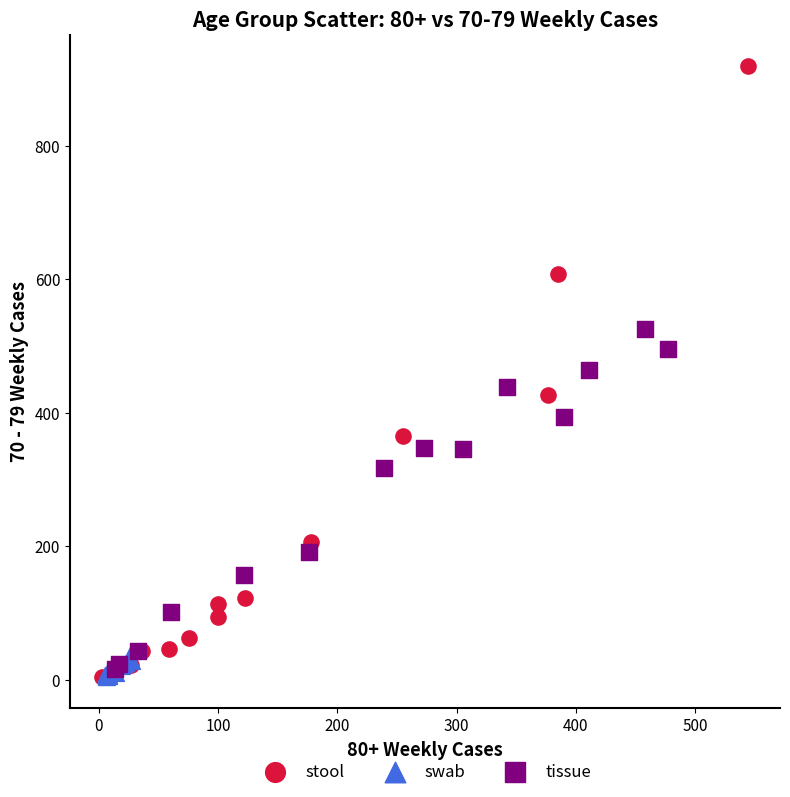

What are all the series names shown in the legend?

stool, swab, tissue